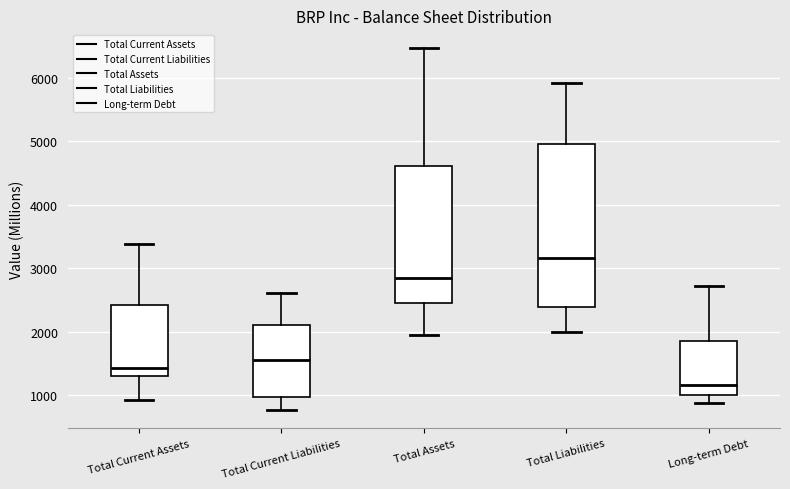

Reading left to right, transcribe this box plot: for each box, give where its median line is, the range the box spans, and where its two whiskers end, as read against the y-axis. The values are not printed on the chart, so give them approximately, as read against the axis.

Total Current Assets: median 1400, box 1300 to 2400, whiskers 900 to 3400
Total Current Liabilities: median 1600, box 1000 to 2100, whiskers 800 to 2600
Total Assets: median 2900, box 2500 to 4600, whiskers 2000 to 6500
Total Liabilities: median 3200, box 2400 to 5000, whiskers 2000 to 5900
Long-term Debt: median 1200, box 1000 to 1900, whiskers 900 to 2700